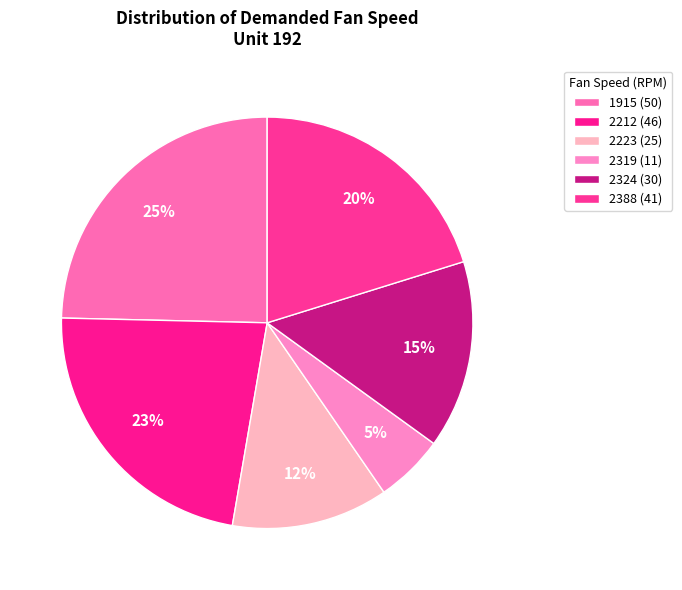

Count the number of slices in the pie.

6